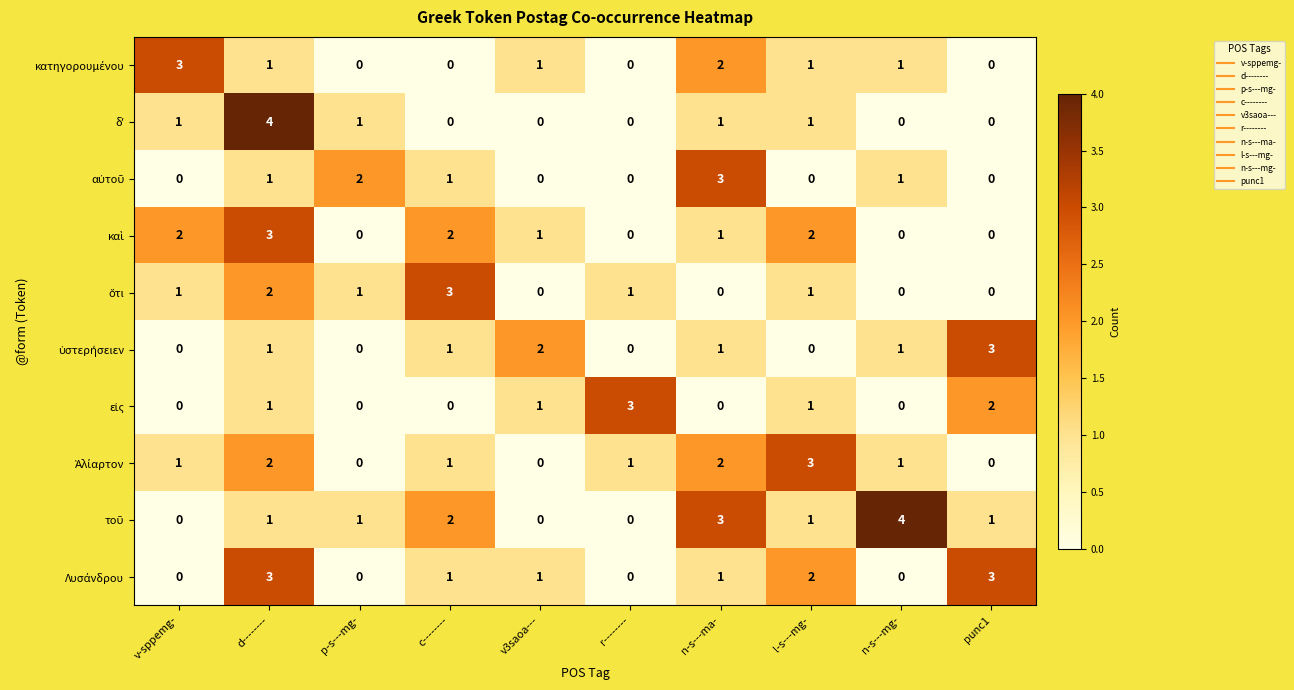

What is the spread (max minus min) of values at n-s---ma-?

3